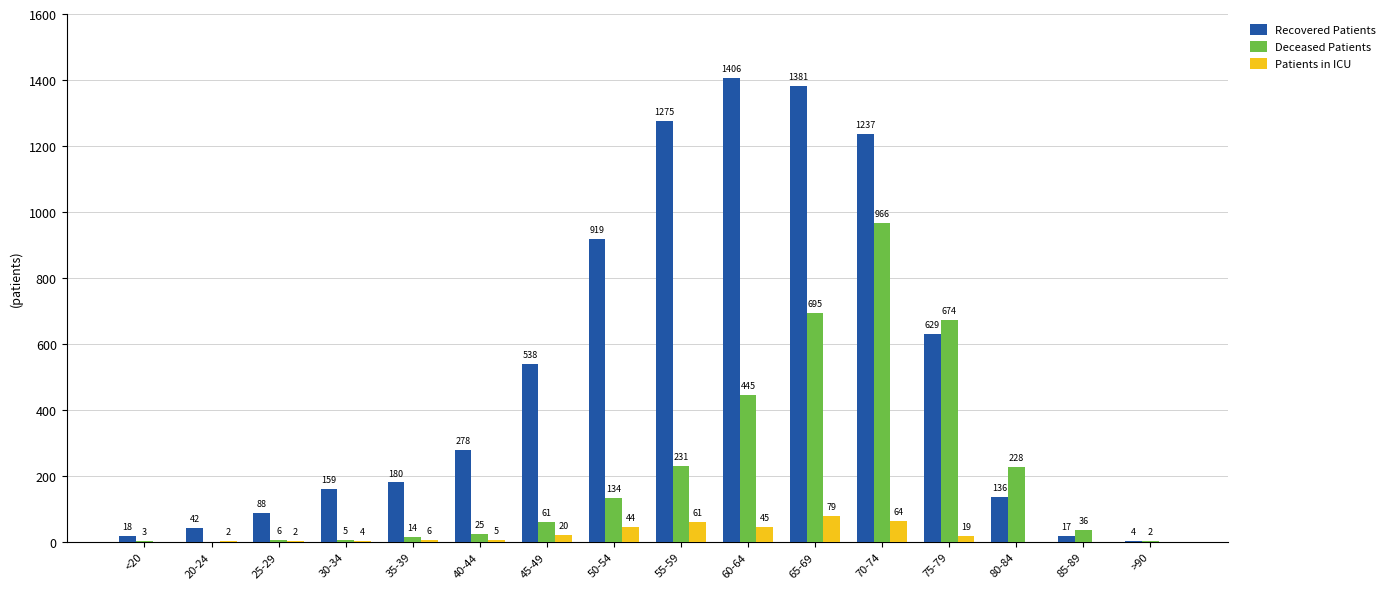

The value of Recovered Patients at 80-84 is 75. True or false?

False